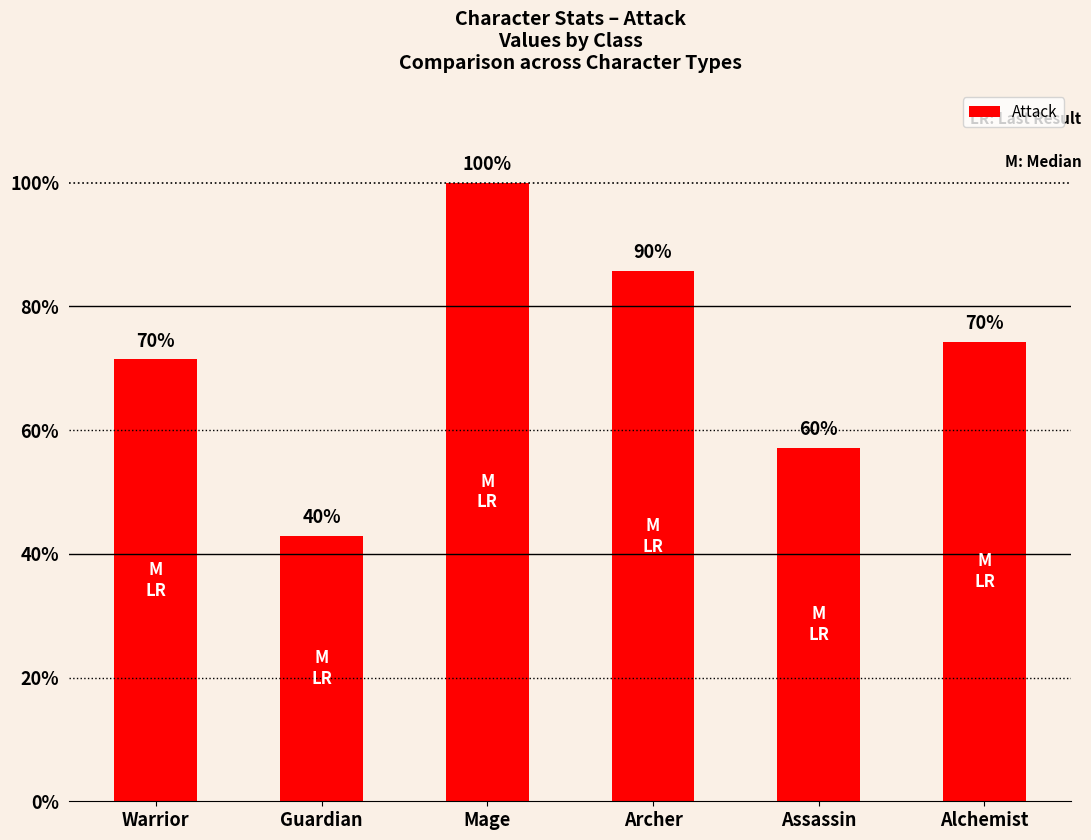

Reading left to right, what are all the values shown in this chart?

Warrior=25	Guardian=15	Mage=35	Archer=30	Assassin=20	Alchemist=26